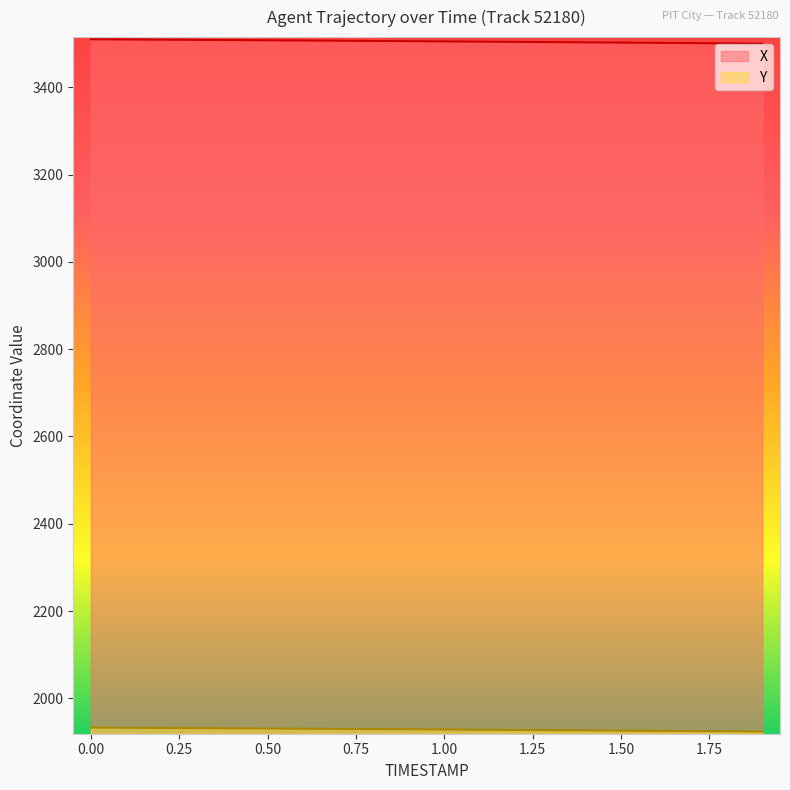

What is the difference between the maximum and minimum values in the X series?

9.9